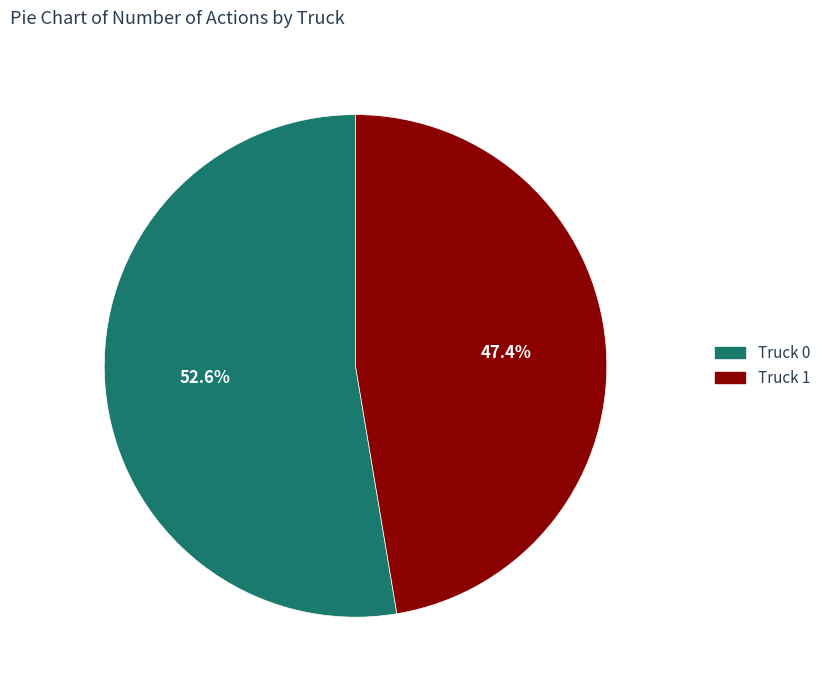

Which has a higher value, Truck 1 or Truck 0?

Truck 0